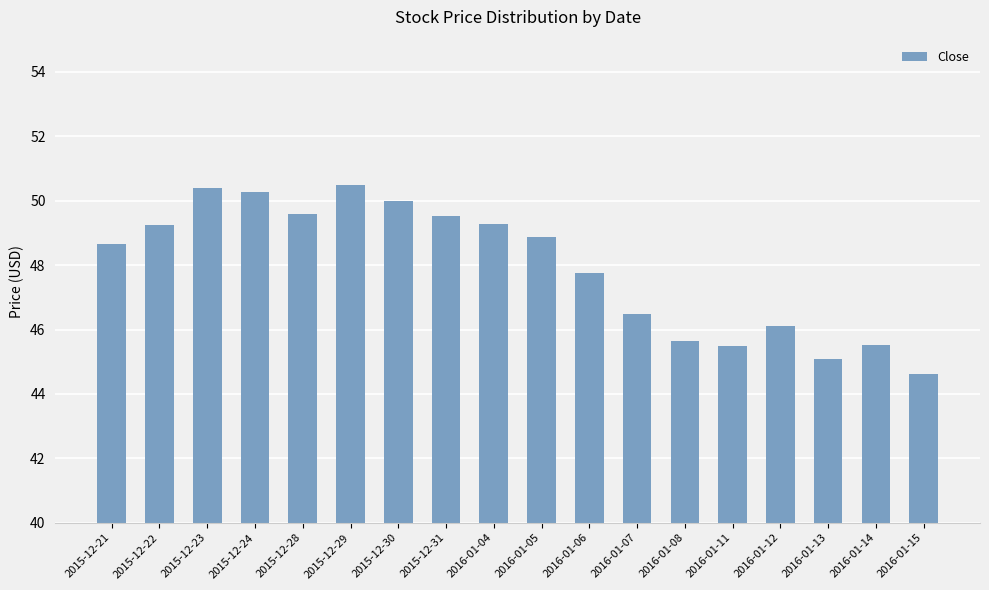

Is it true that the value at 2016-01-05 is 48.9?

True